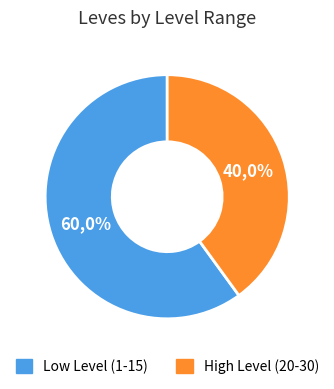

Does Level 5 represent more than half of the total?

No